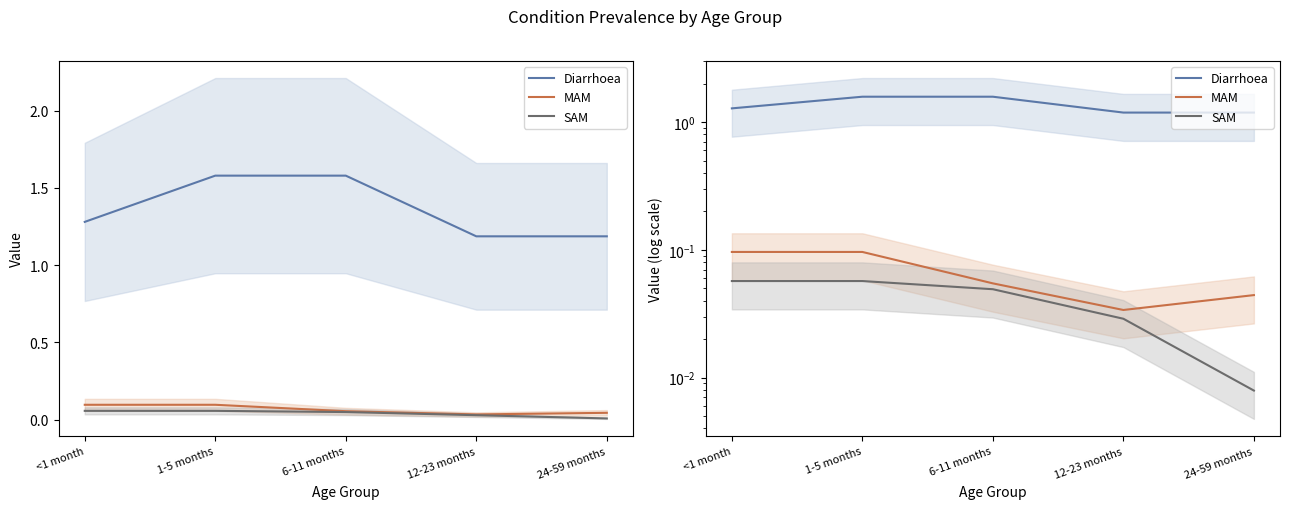

Between 12-23 months and 24-59 months, which is larger?

12-23 months